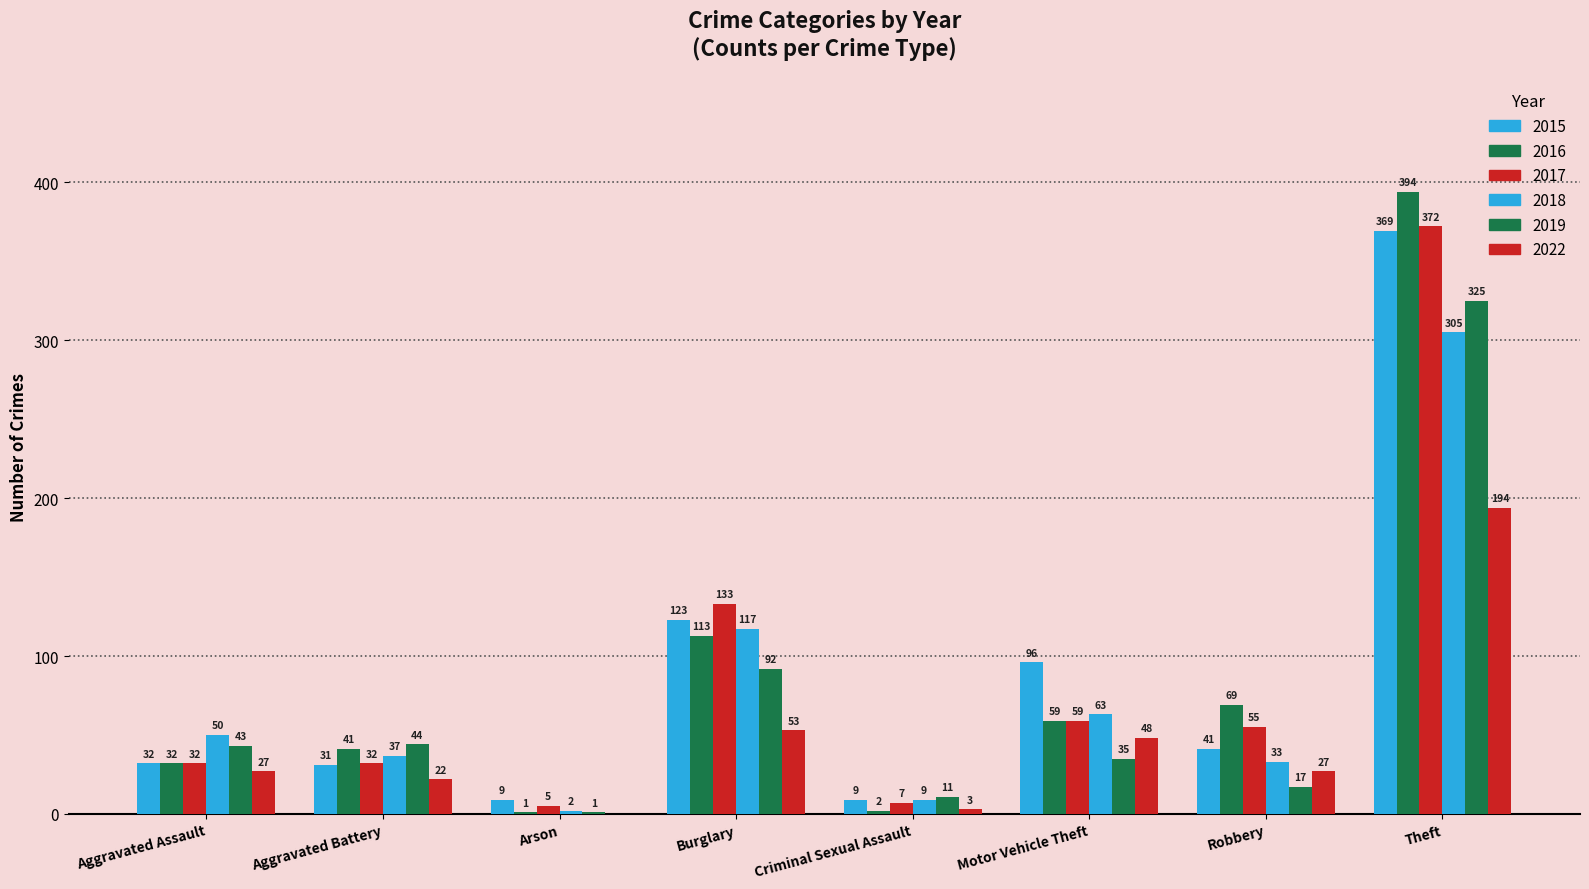

Reading left to right, extract all data points from this chart.

2015: 32	31	9	123	9	96	41	369
2016: 32	41	1	113	2	59	69	394
2017: 32	32	5	133	7	59	55	372
2018: 50	37	2	117	9	63	33	305
2019: 43	44	1	92	11	35	17	325
2022: 27	22	0	53	3	48	27	194